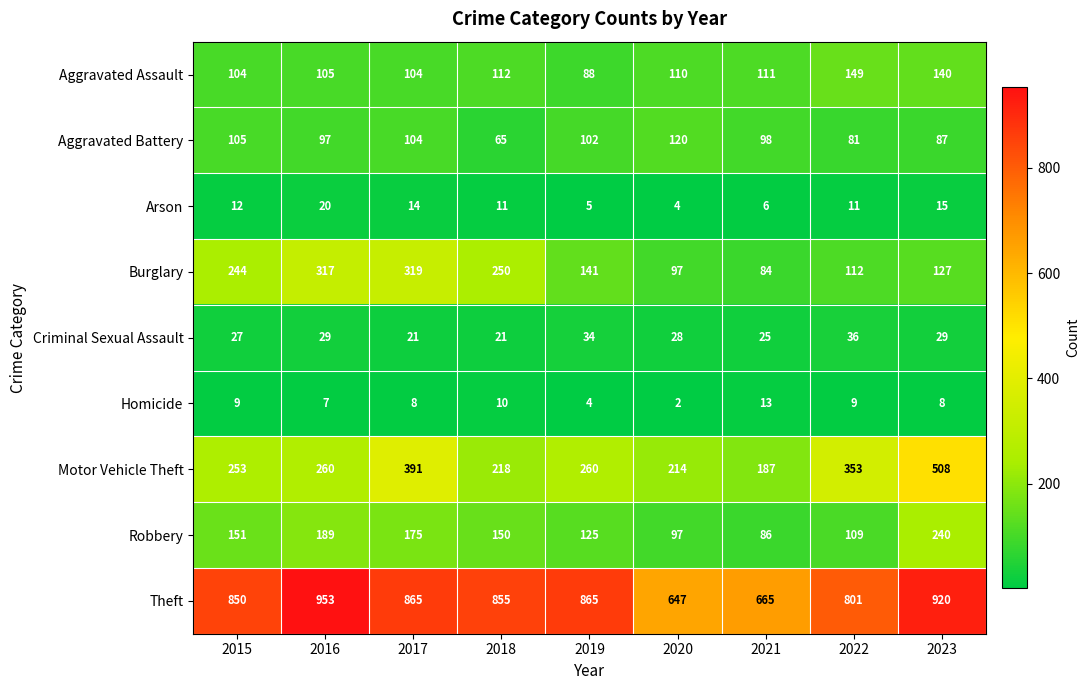

Which category has the lowest value in the Aggravated Assault series?

2019